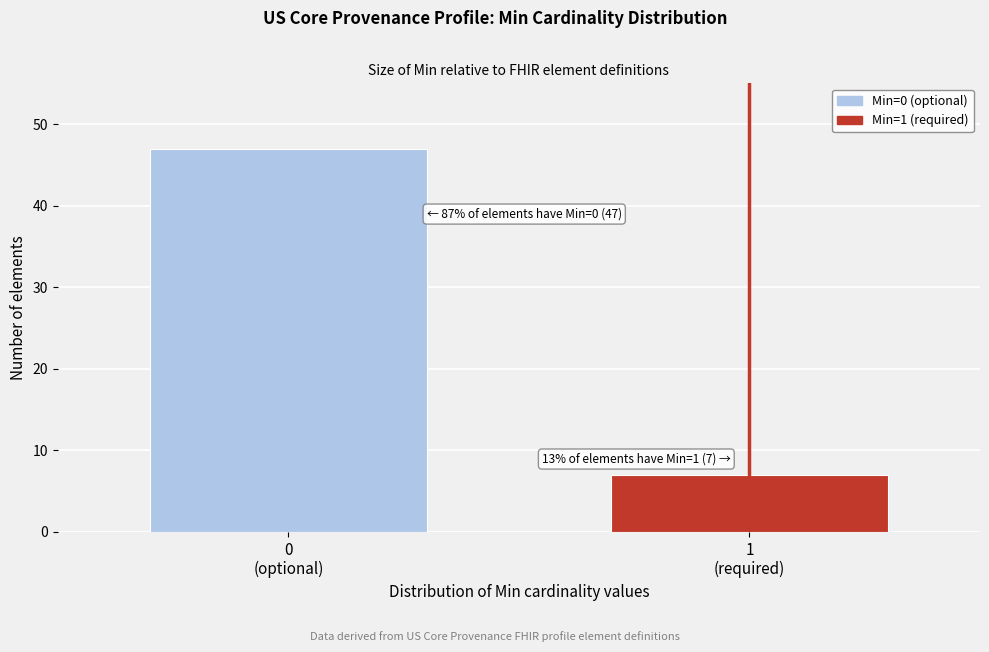

Reading left to right, extract all data points from this chart.

47	7